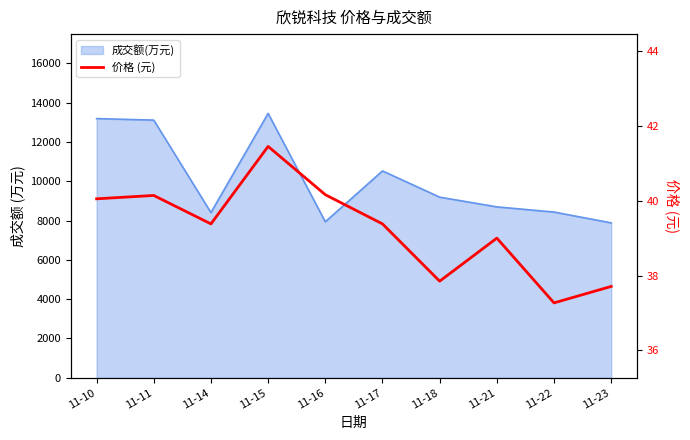

What is the approximate value at 11-10?

40.0